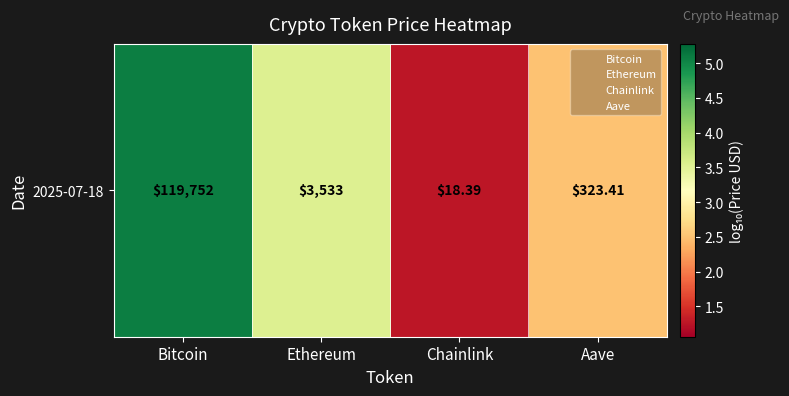

The chart shows a value of 1.3 at Ethereum. True or false?

False